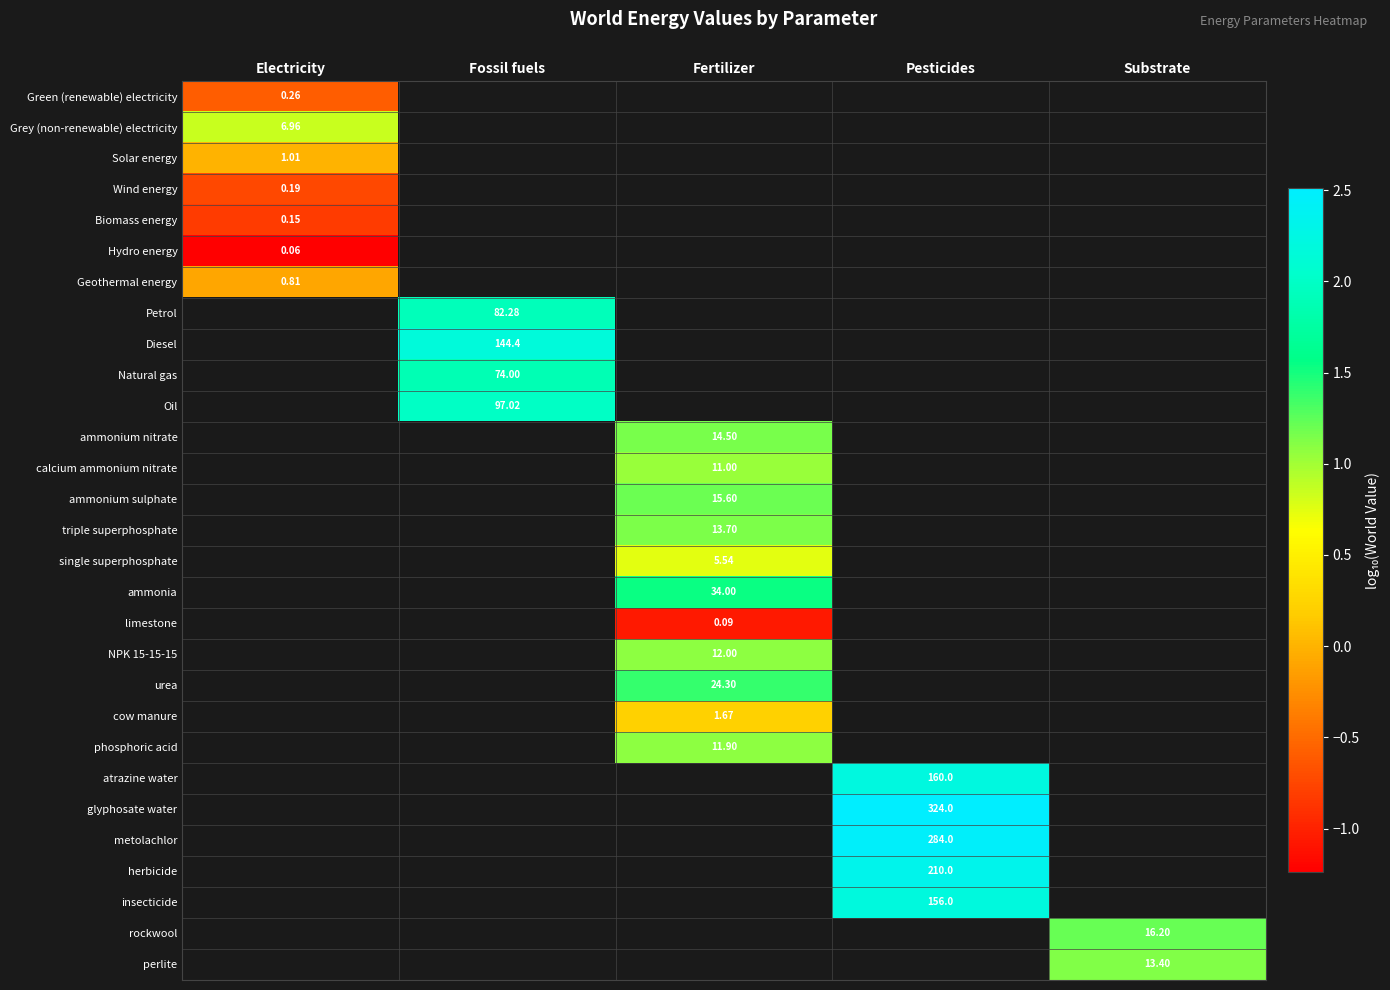

How many distinct data groups are displayed?

29